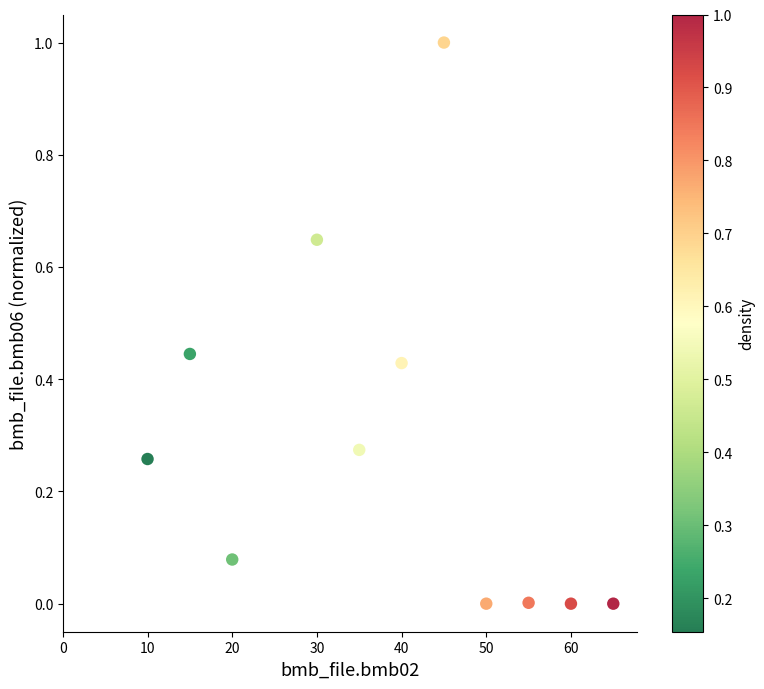

What is the range of X values (max minus min)?

55.0